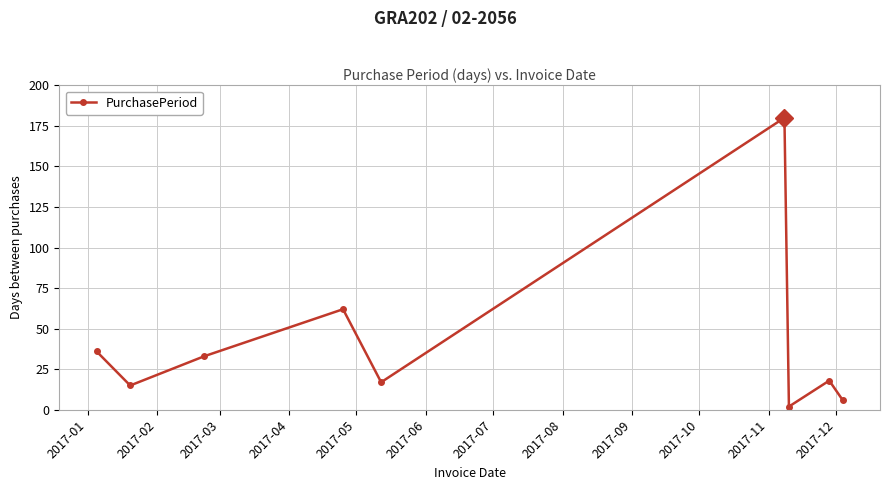

True or false: the data has more than 2 interior local peaks.

True